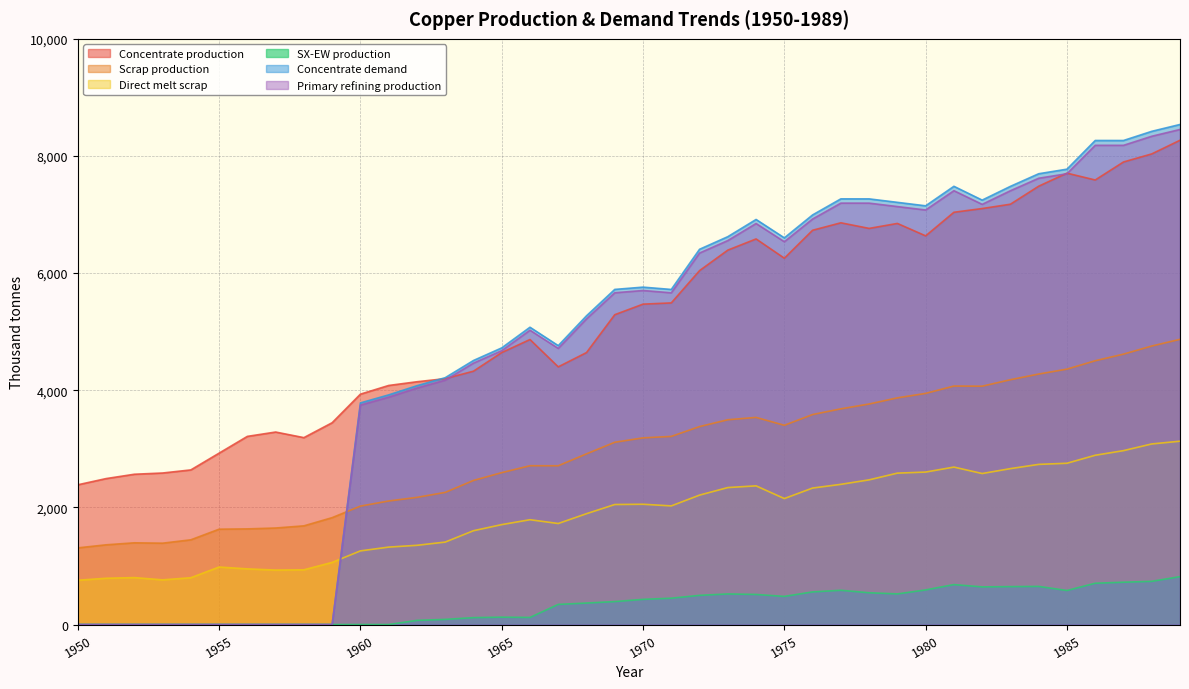

At 1976, list the series in order from smallest to largest.

SX-EW production, Direct melt scrap, Scrap production, Concentrate production, Primary refining production, Concentrate demand